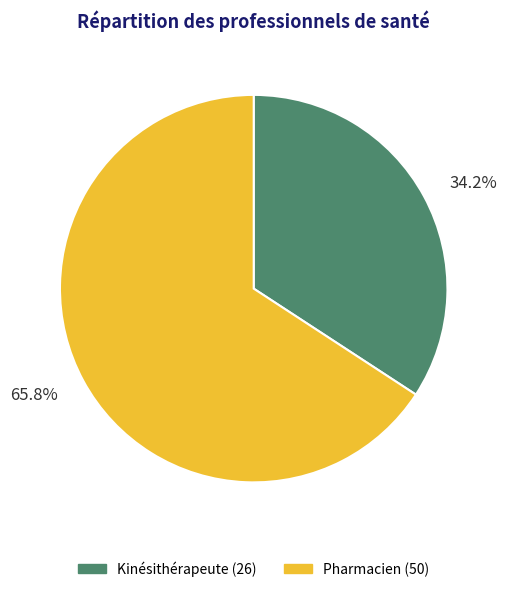

What percentage is NOT represented by Pharmacien?

34.2%